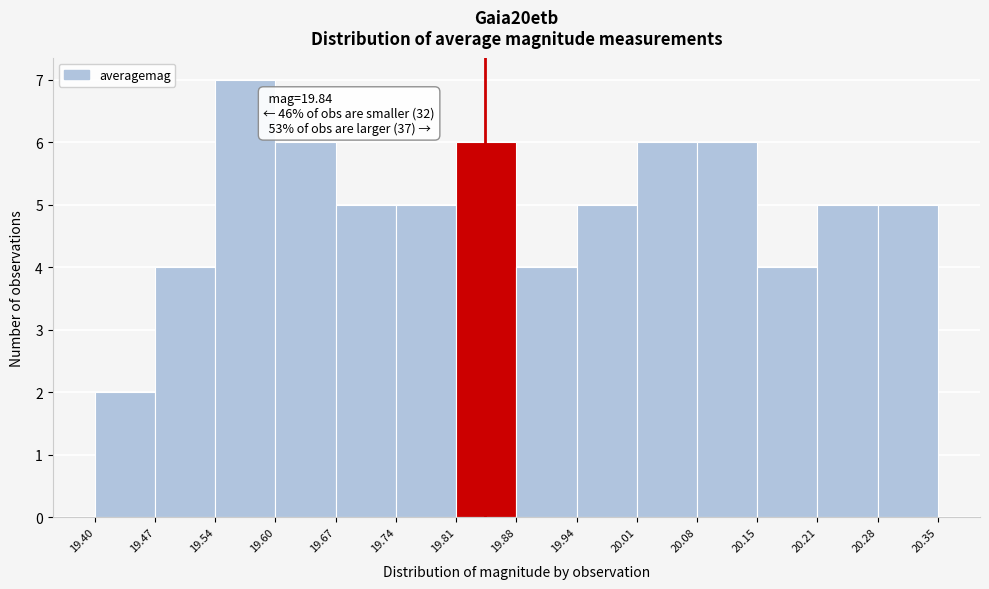

Over which range of the x-axis is the bar tallest?

19.54 to 19.60